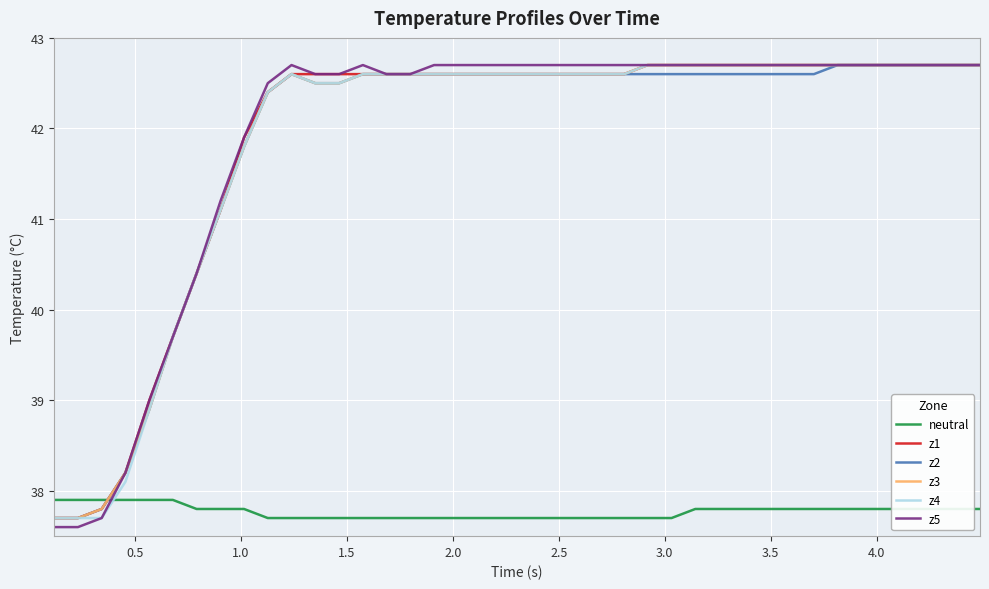

True or false: neutral and z5 cross at least once.

True